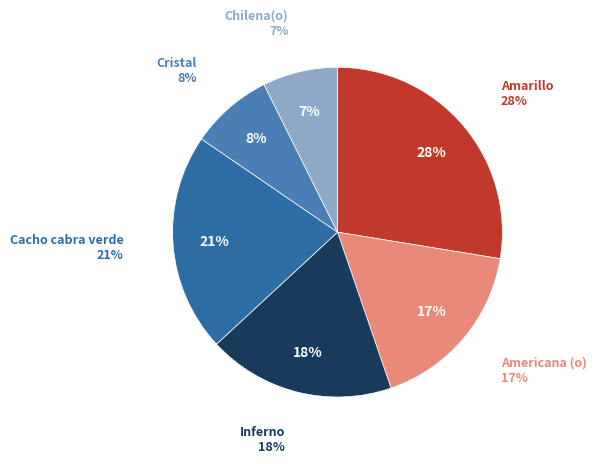

Rank the categories by value from highest to lowest.

Amarillo, Cacho cabra verde, Inferno, Americana (o), Cristal, Chilena(o)